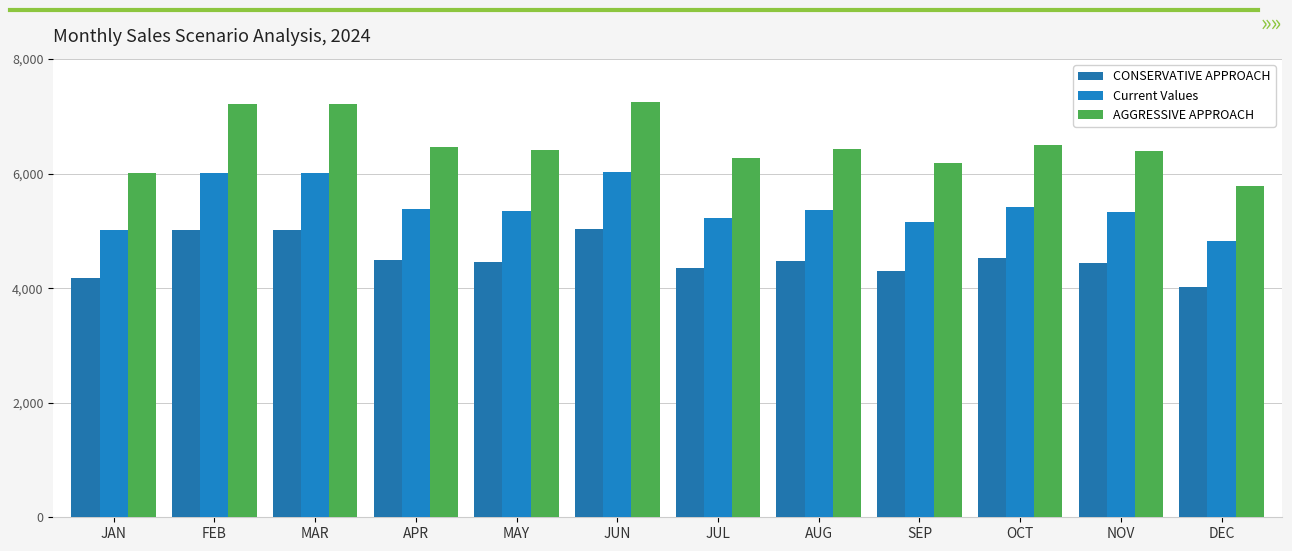

The value of CONSERVATIVE APPROACH at NOV is 4447.0. True or false?

True